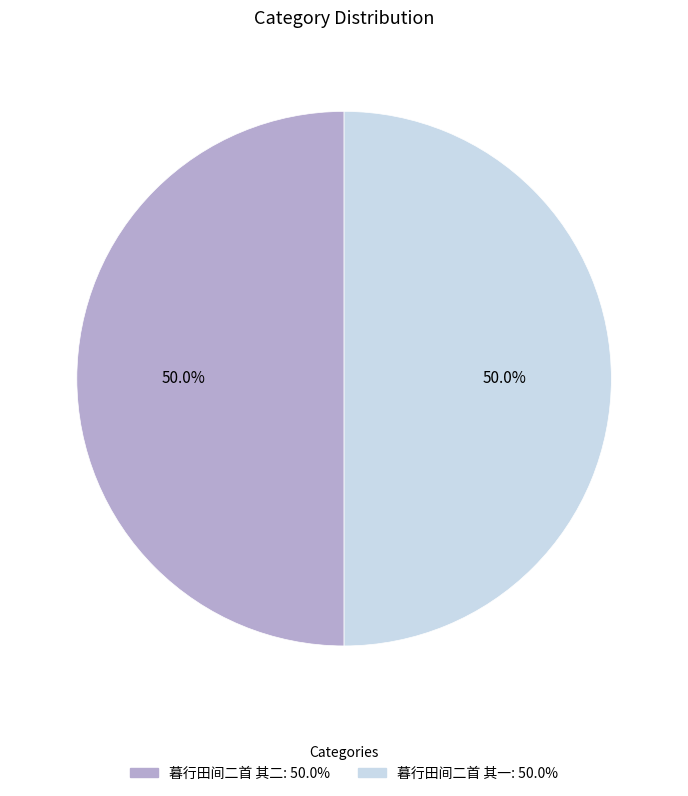

How many slices are in this pie chart?

2